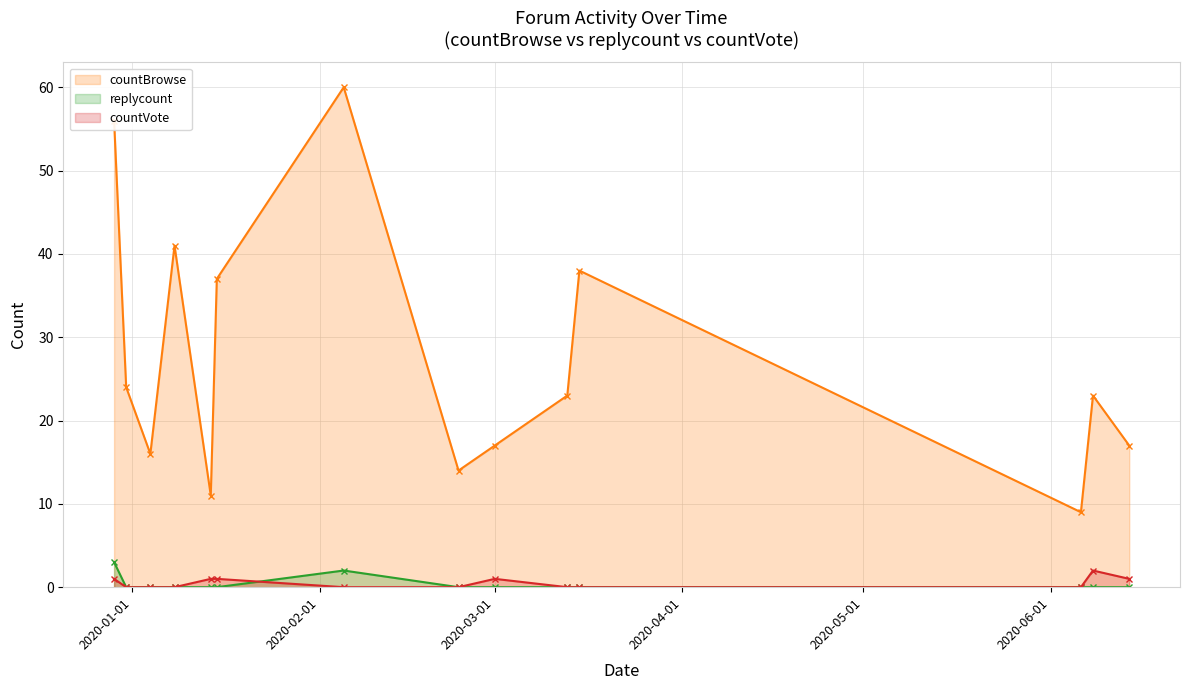

Which series has the largest total across all categories?

countBrowse